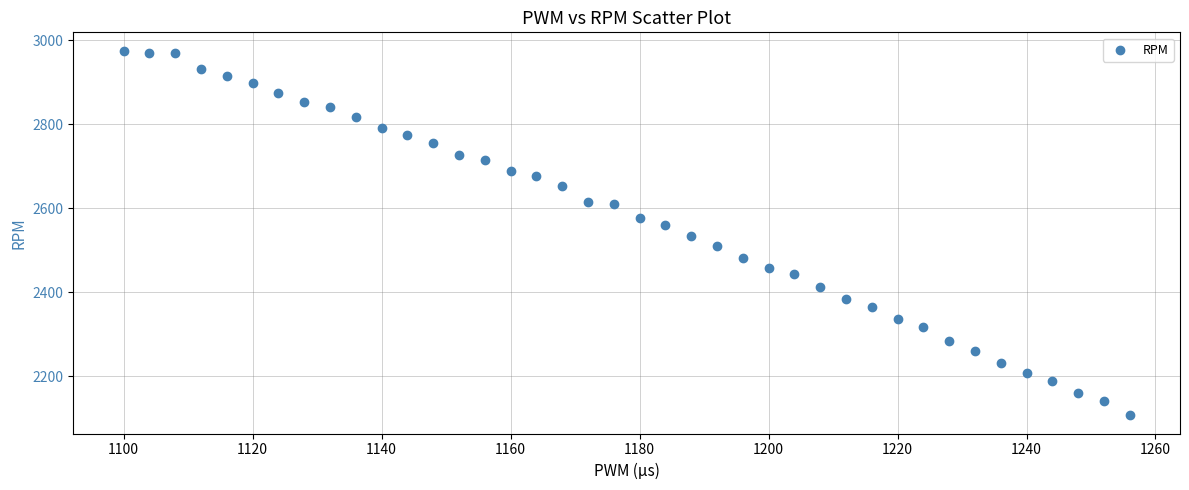

What is the range of Y values (max minus min)?

869.8